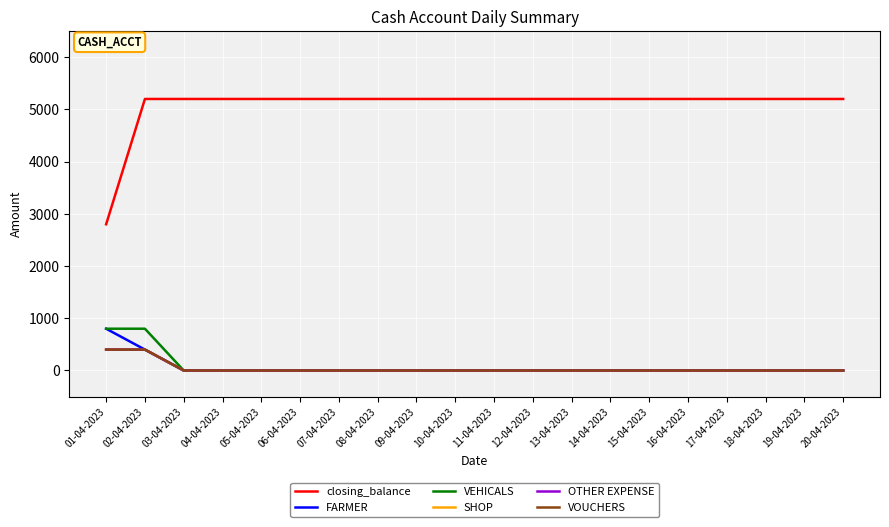

Is this an area chart (filled region under the line)?

No